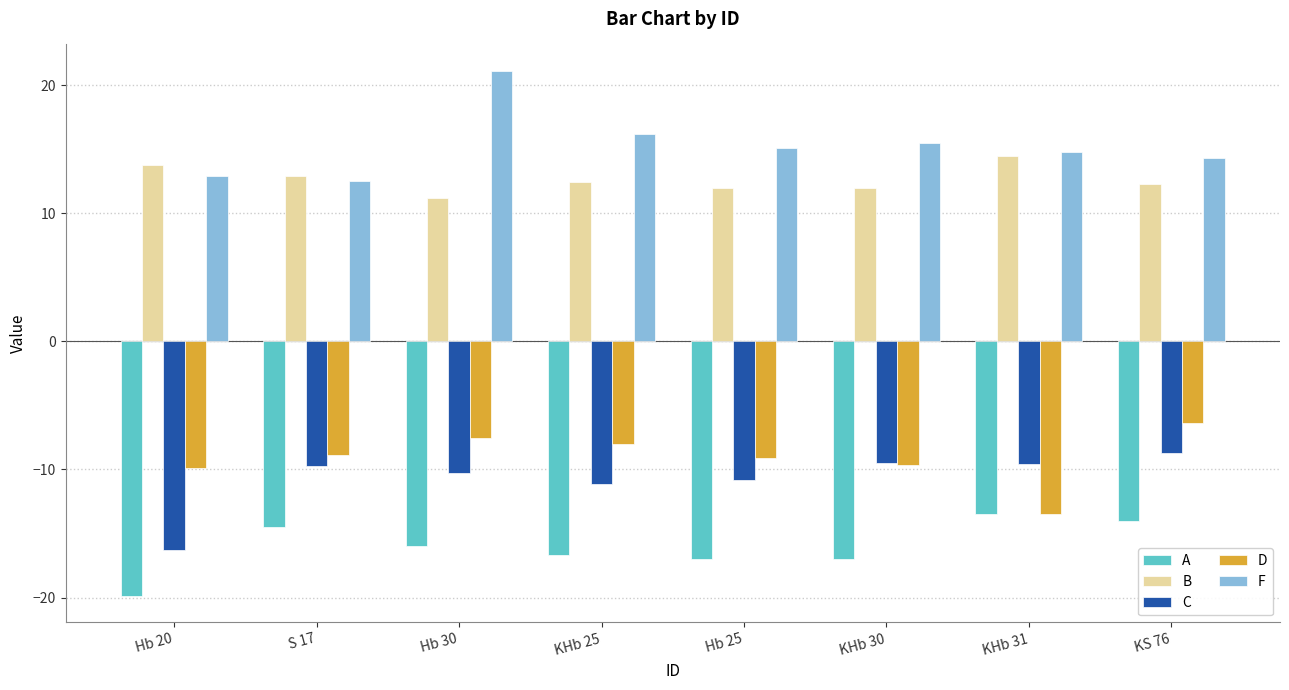

Where does the D series first go above -8?

Hb 30